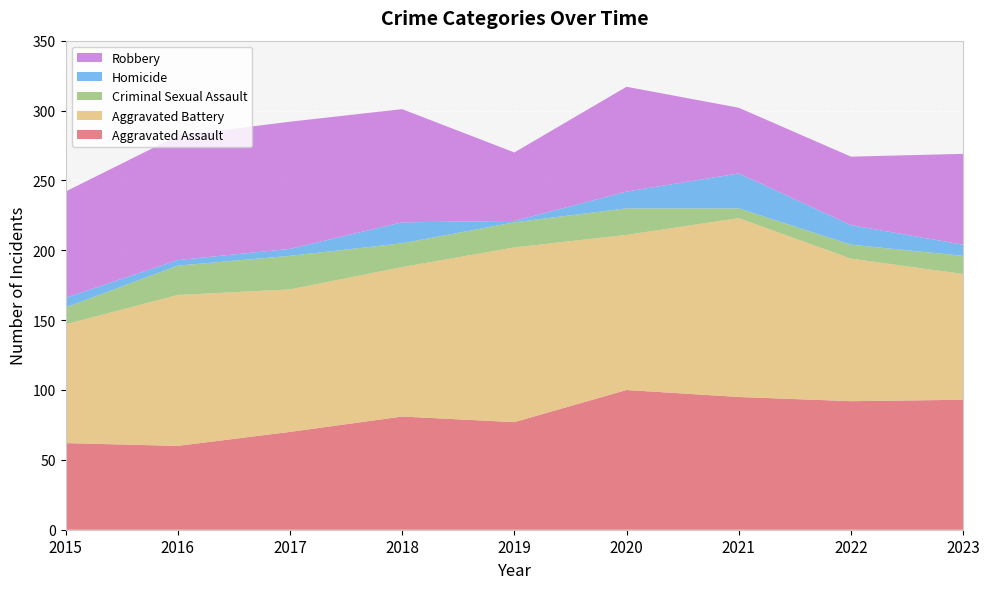

Reading left to right, transcribe all the data shown in this chart.

Aggravated Assault: 2015=62	2016=60	2017=70	2018=81	2019=77	2020=100	2021=95	2022=92	2023=93
Aggravated Battery: 2015=85	2016=108	2017=102	2018=107	2019=125	2020=111	2021=128	2022=102	2023=90
Criminal Sexual Assault: 2015=12	2016=21	2017=24	2018=17	2019=18	2020=19	2021=7	2022=10	2023=13
Homicide: 2015=7	2016=4	2017=5	2018=15	2019=1	2020=12	2021=25	2022=14	2023=8
Robbery: 2015=76	2016=89	2017=91	2018=81	2019=49	2020=75	2021=47	2022=49	2023=65